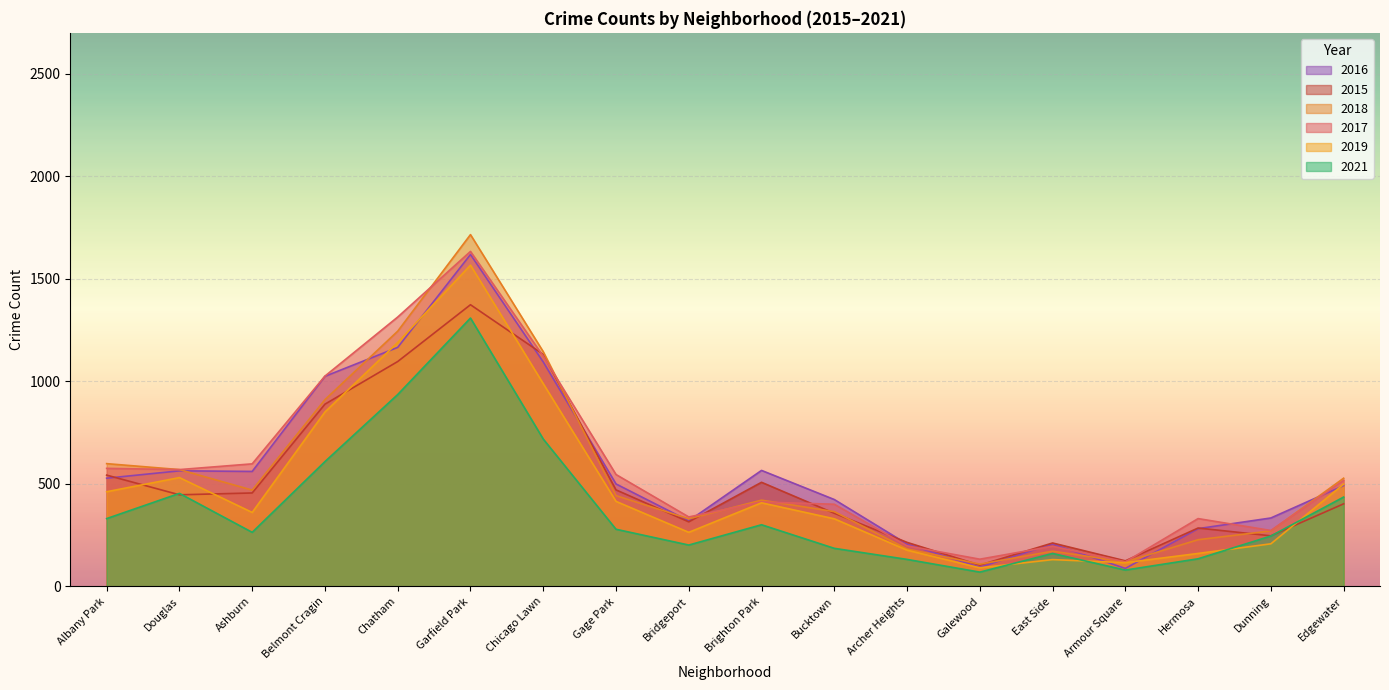

Which series has the largest total across all categories?

2017